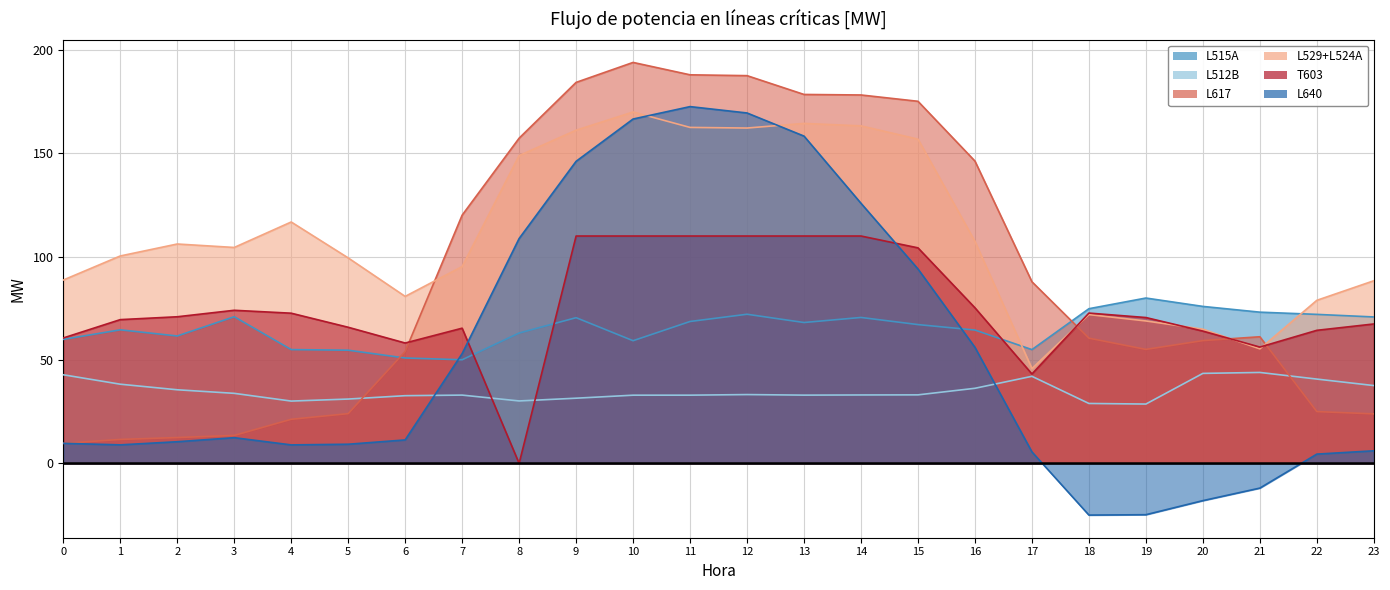

What are all the series names shown in the legend?

L515A, L512B, L617, L529+L524A, T603, L640